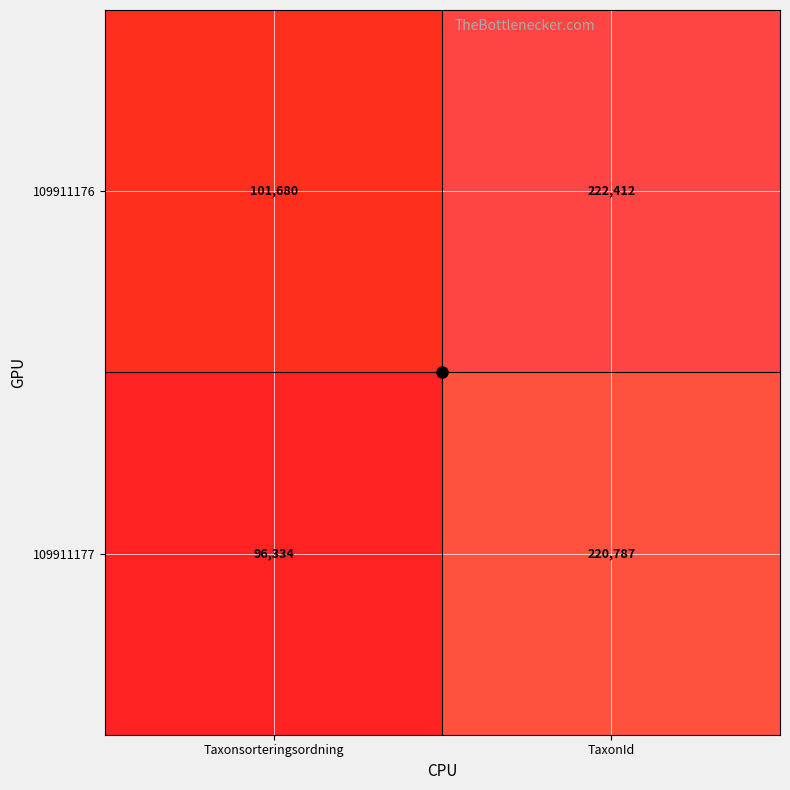

Which series has the widest spread of values?

109911177